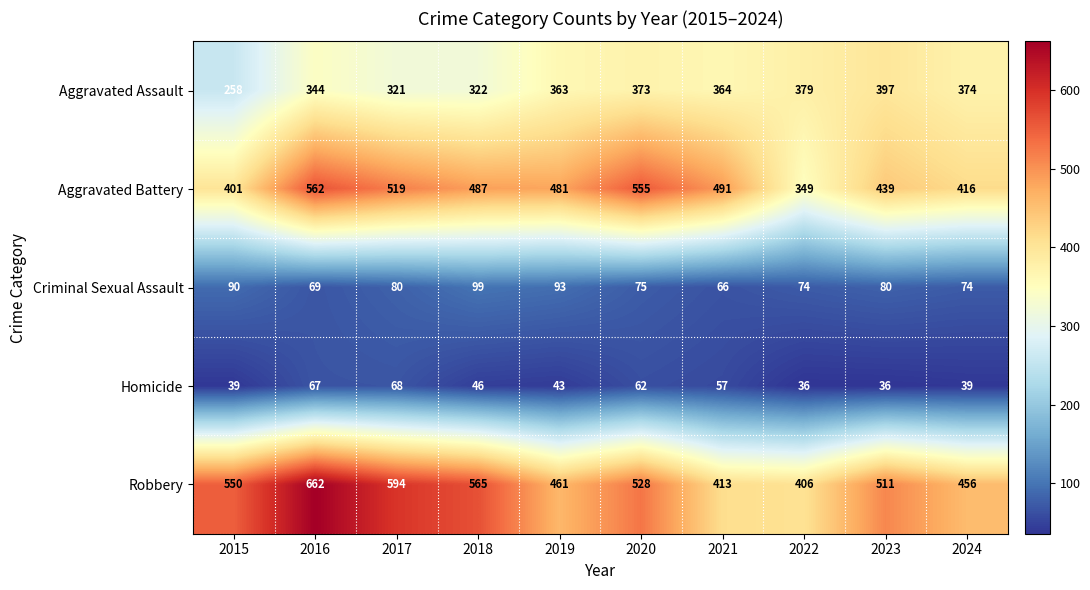

Is it true that Criminal Sexual Assault equals 19 at 2016?

False